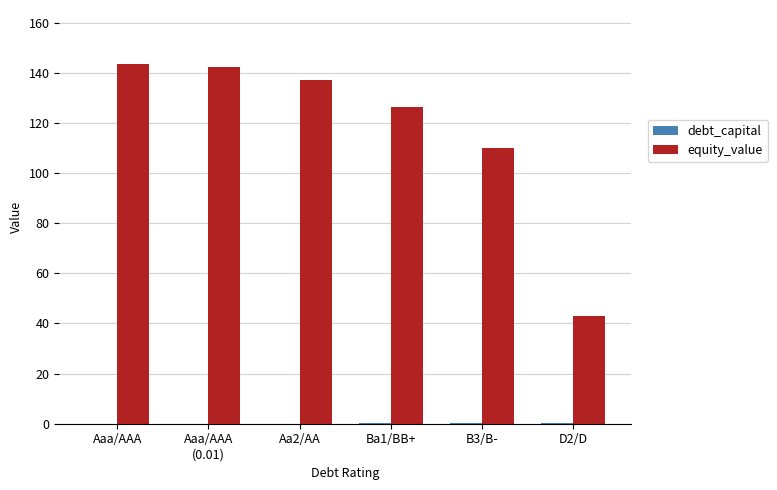

What is the sum of all equity_value values?

702.4